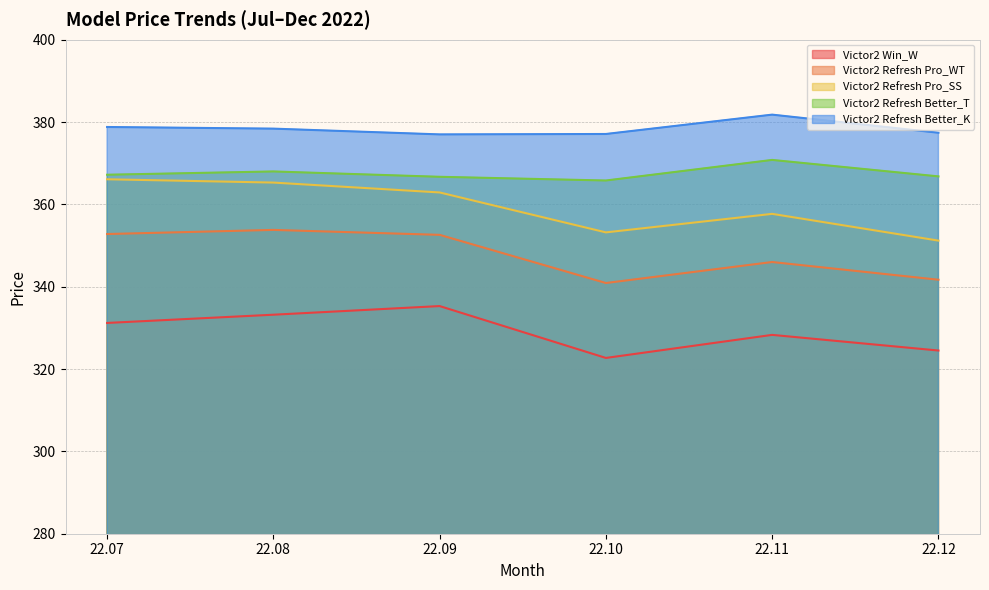

At which label is Victor2 Refresh Pro_WT closest to 347?

22.11